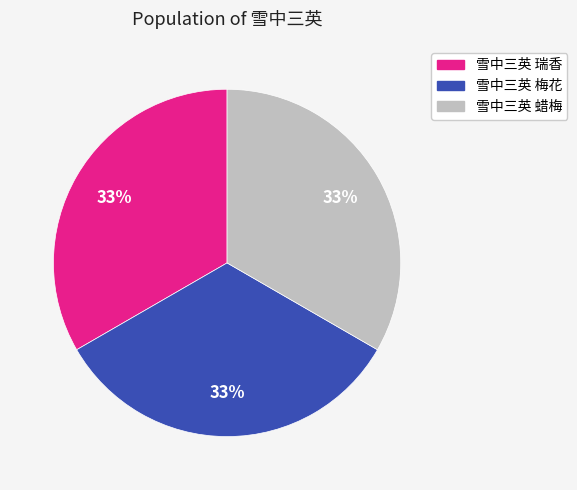

Is the sum of 雪中三英 梅花 and 雪中三英 瑞香 greater than half?

Yes